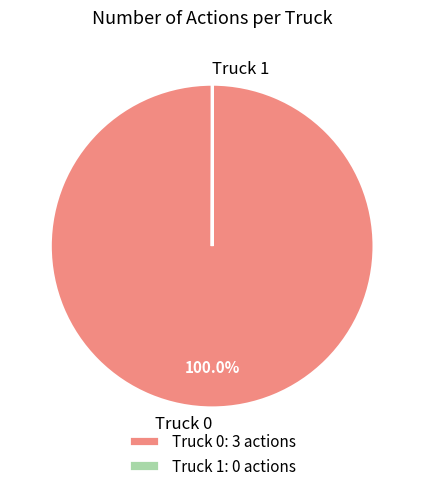

Is there any slice that represents more than half of the pie?

Yes